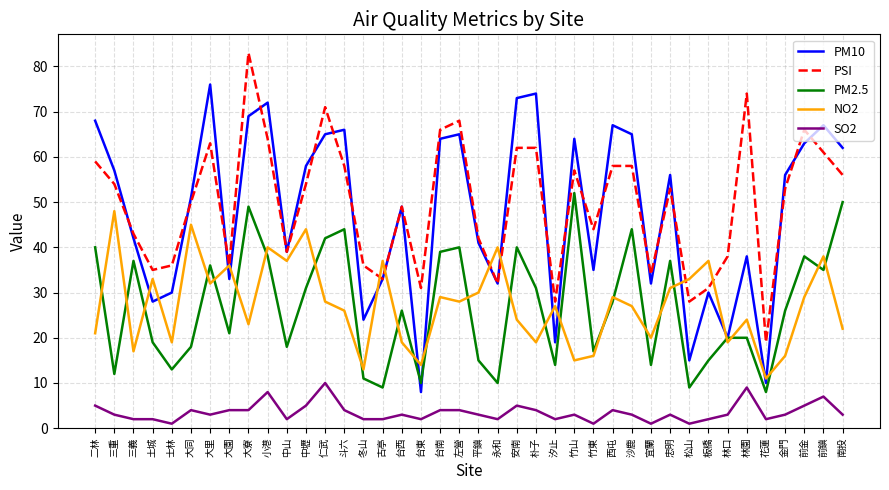

Where is the first local maximum for PM10?

大里